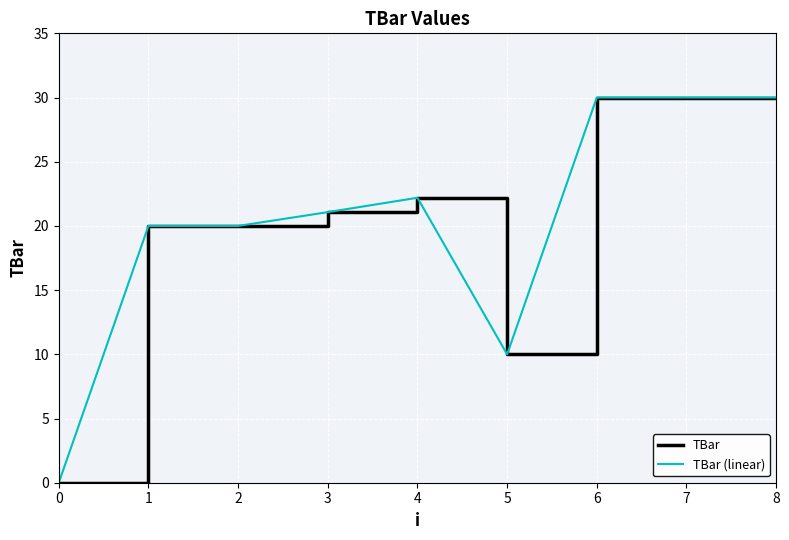

Between 7 and 4, which is larger?

7